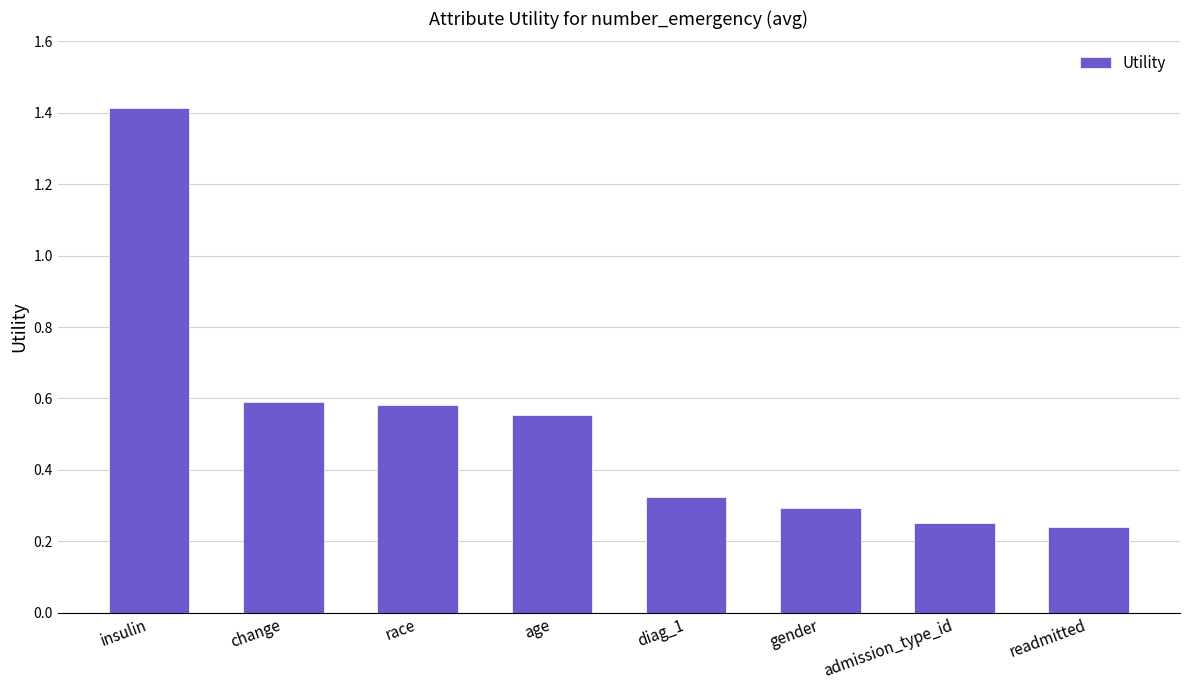

How many categories are shown in the chart?

8